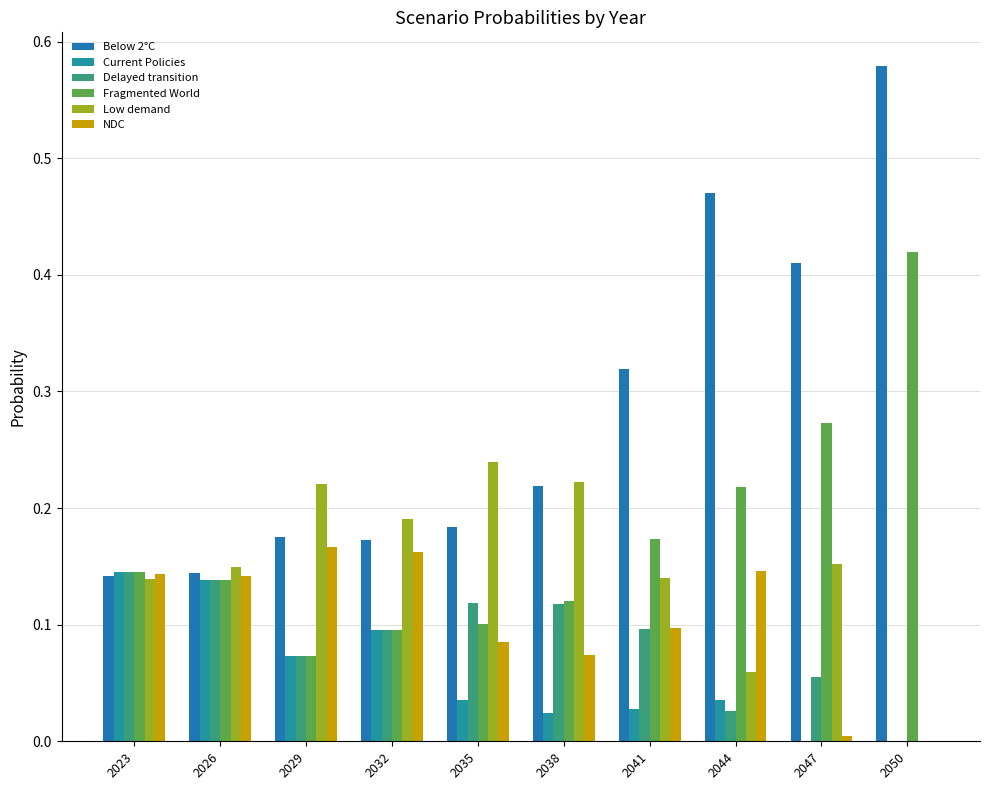

Which series has the largest total across all categories?

Below 2°C